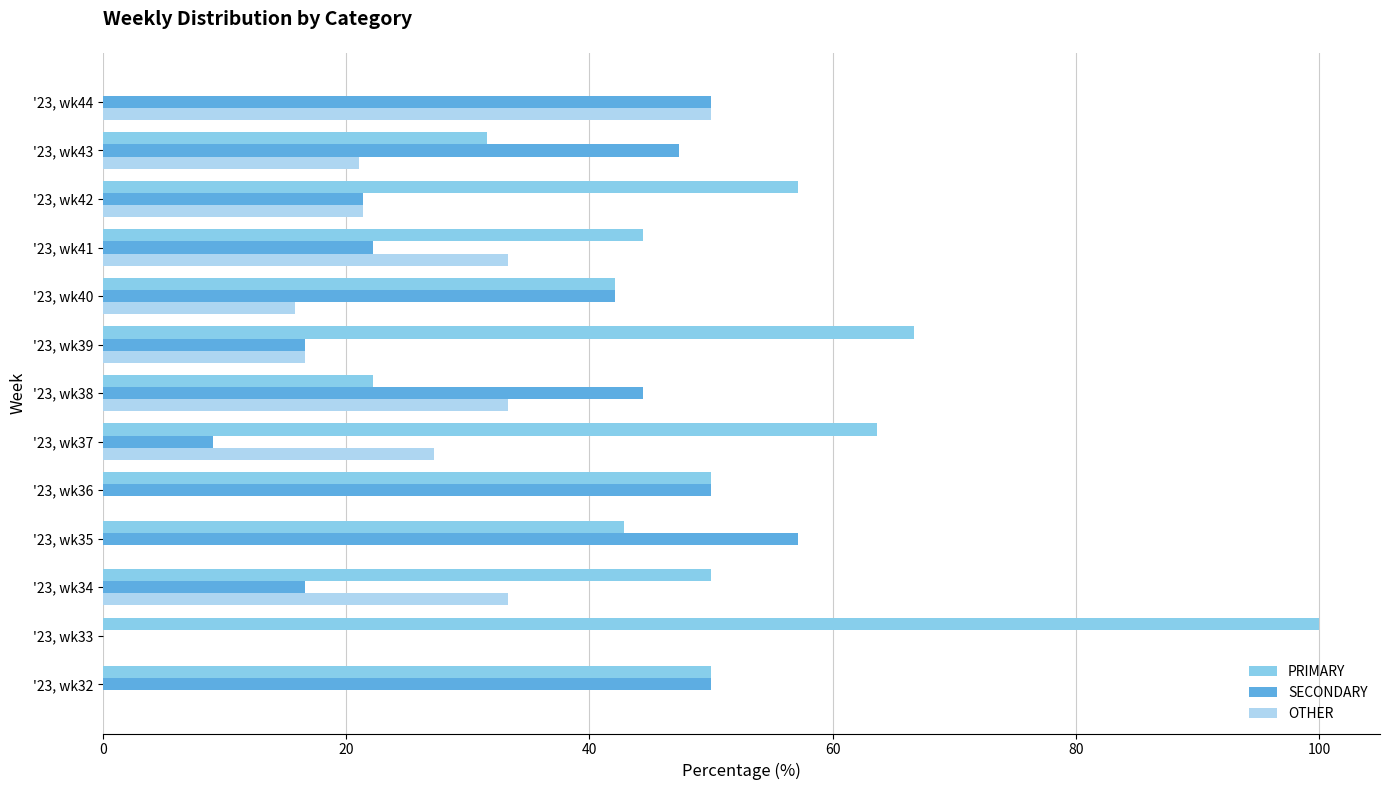

Between '23, wk35 and '23, wk38, which series saw the biggest shift?

OTHER